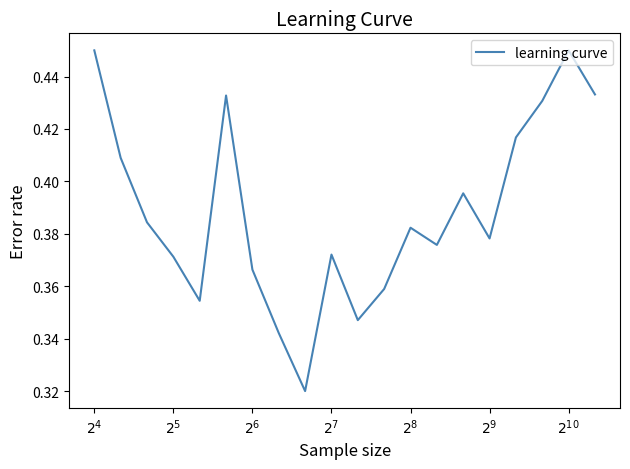

What is the difference between the maximum and minimum values?

0.1